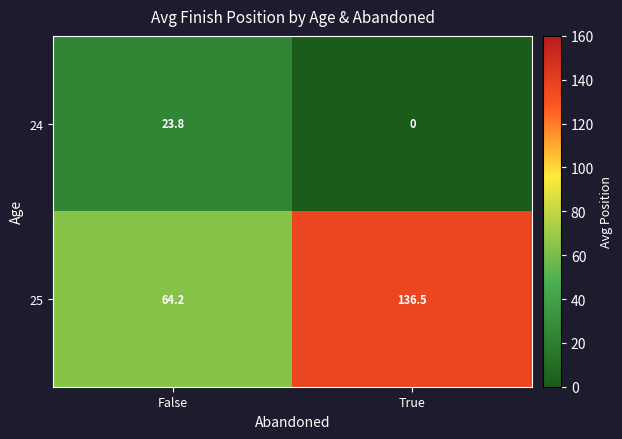

What is the difference between the 25 values at False and True?

72.3